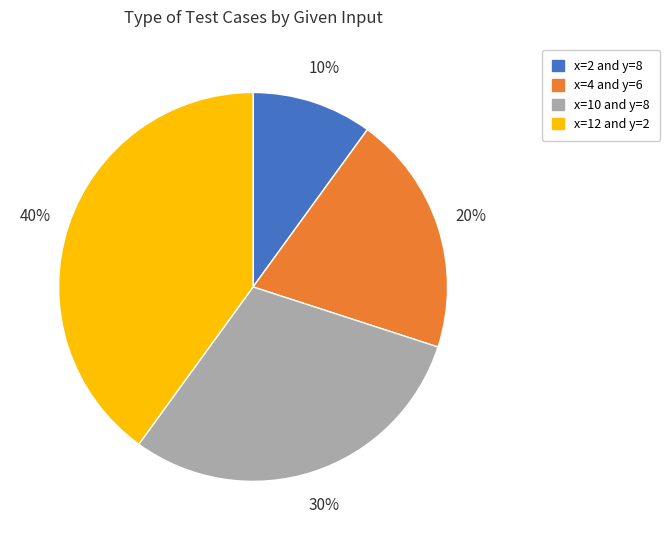

Rank the categories by value from lowest to highest.

x=2 and y=8, x=4 and y=6, x=10 and y=8, x=12 and y=2